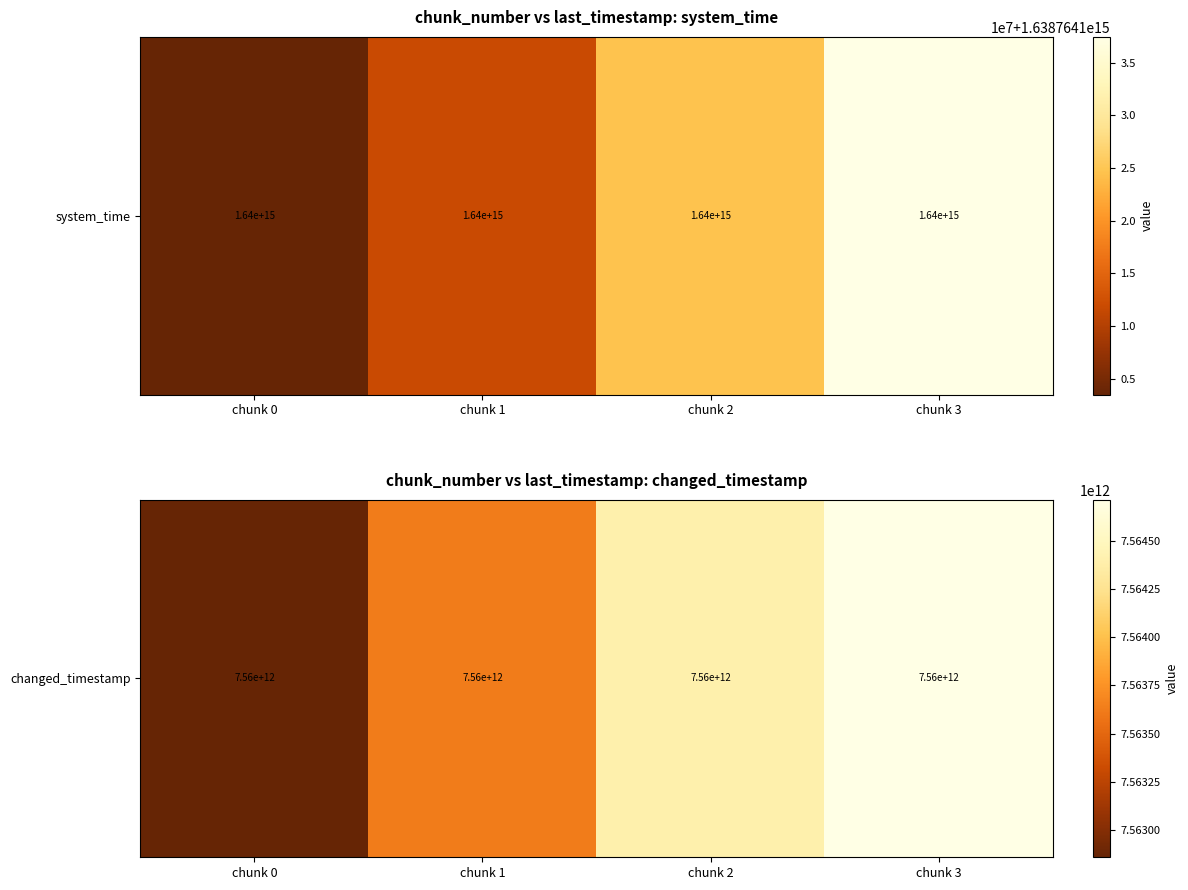

How many series are shown in this chart?

1